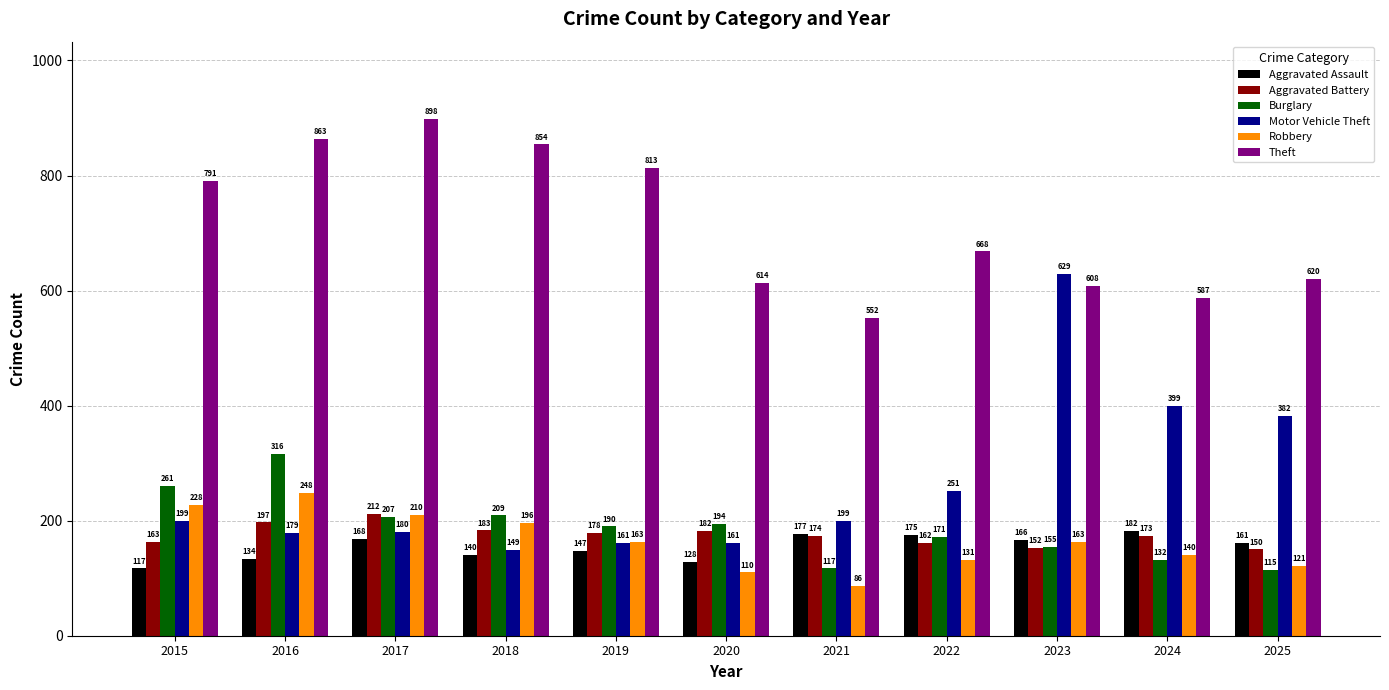

What is the total value across all series at 2016?

1937